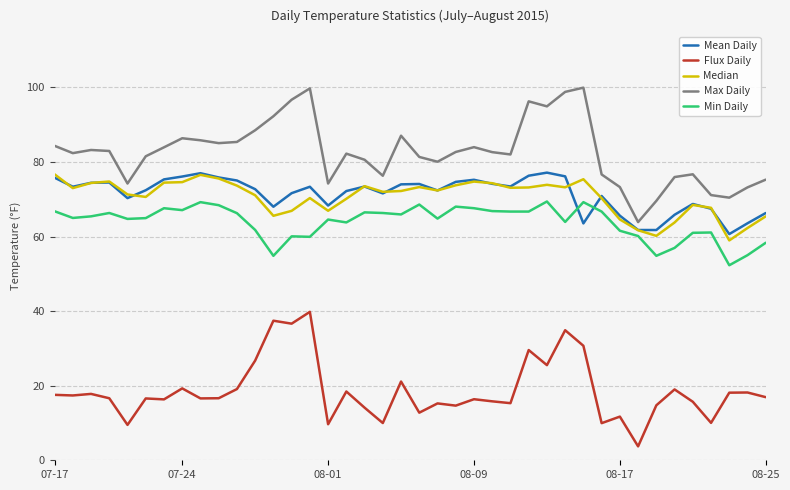

Which series has the largest total across all categories?

Max Daily